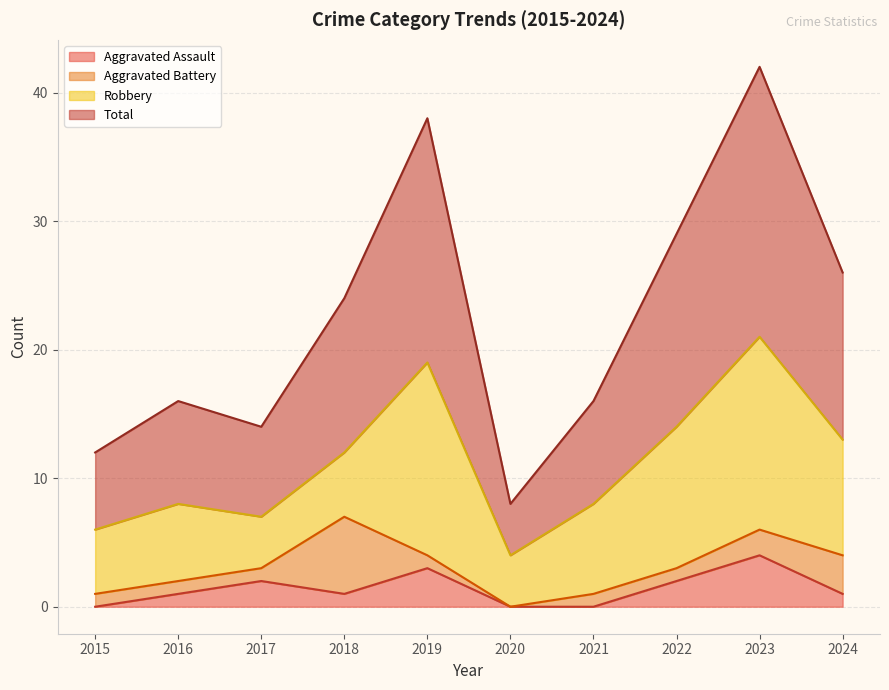

At which label does Aggravated Assault reach its peak?

2023